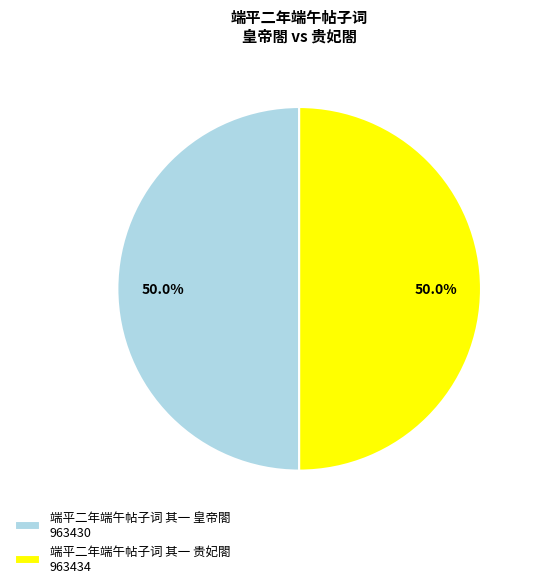

What is the ratio of the value at 端平二年端午帖子词 其一 贵妃閤 to the value at 端平二年端午帖子词 其一 皇帝閤?

1.0